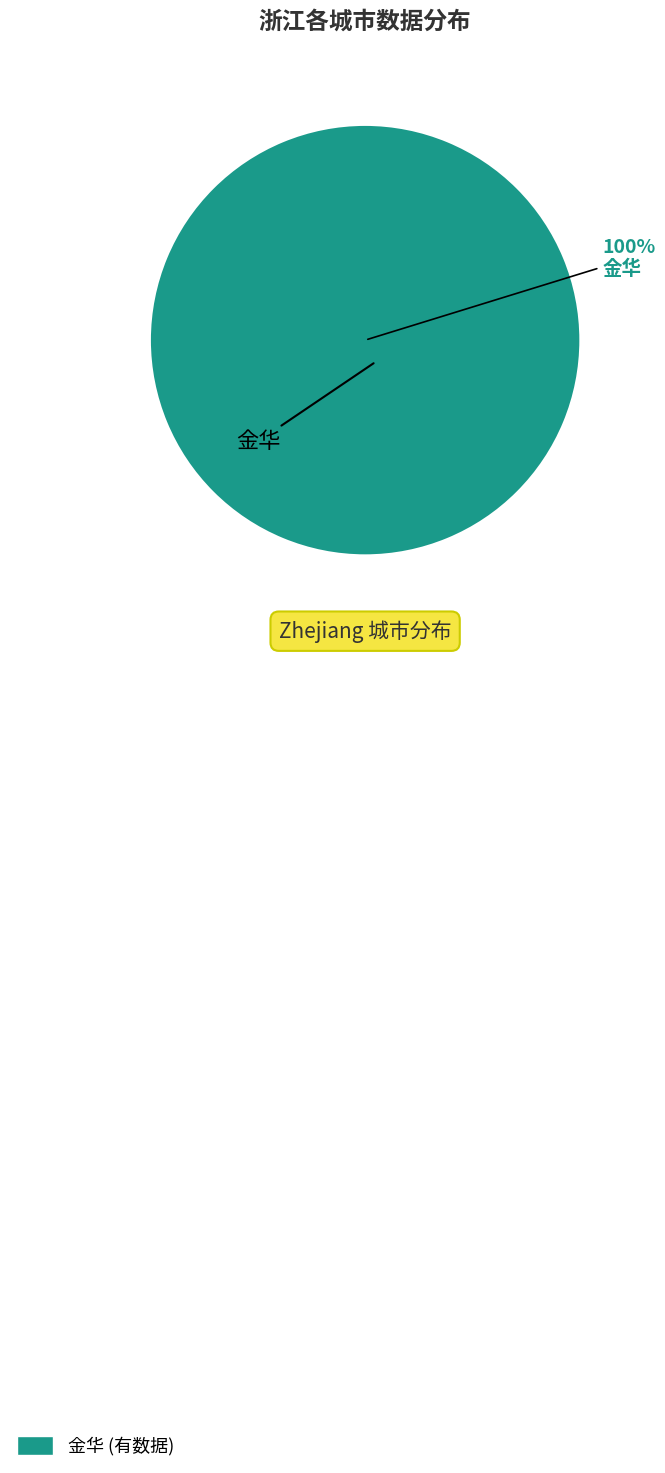

Is it true that 宁波 is 14% of the pie?

False